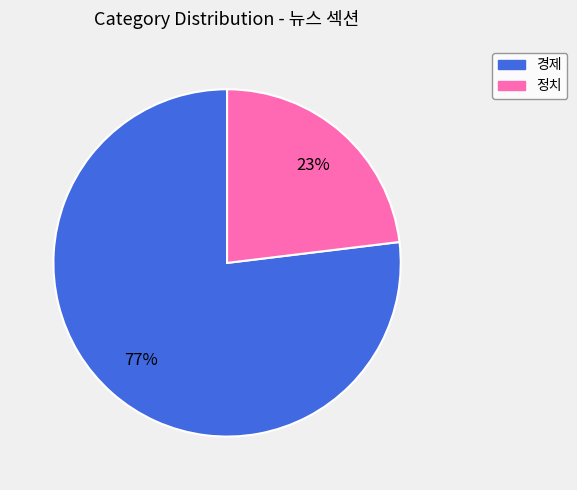

Which category accounts for the majority?

경제